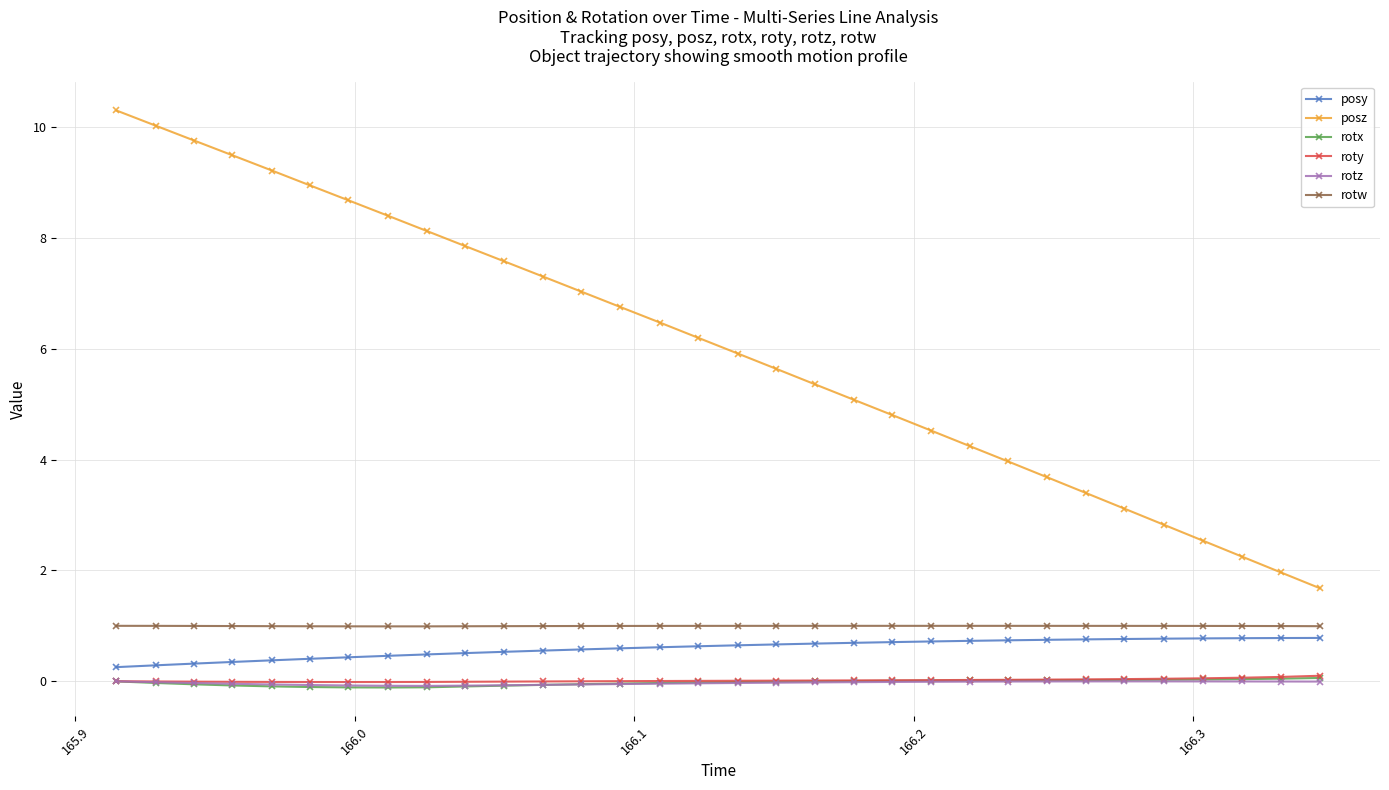

What is the highest value of the rotw series?

1.0